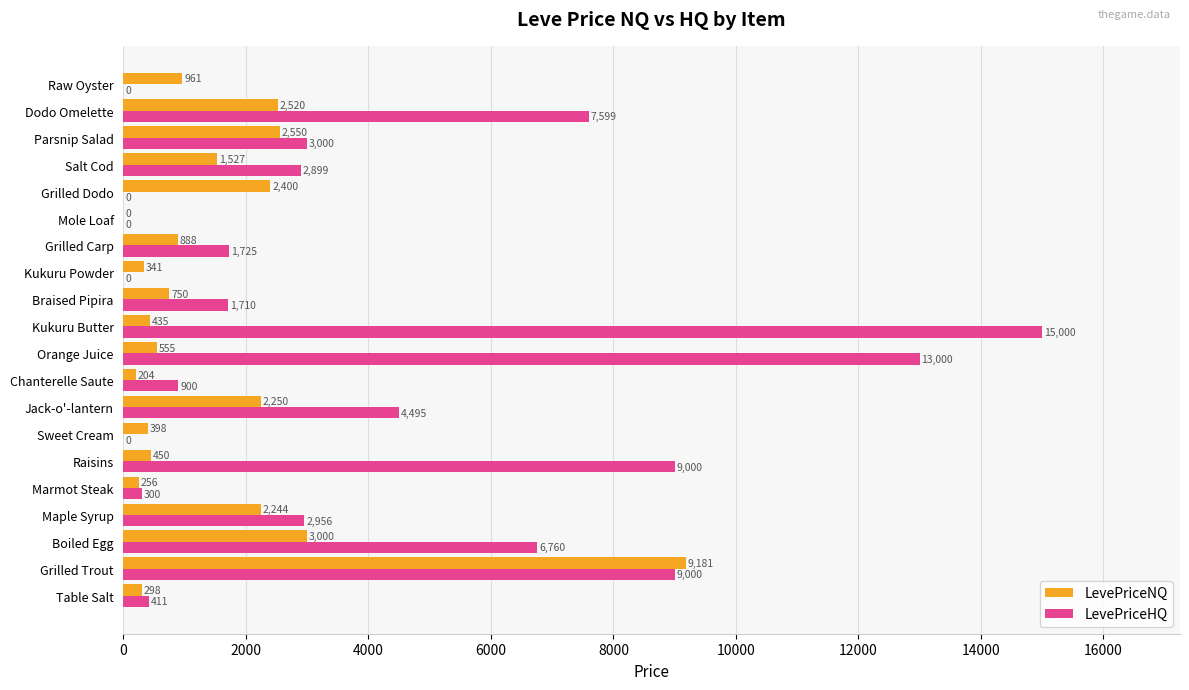

Which series has the largest range (max minus min)?

LevePriceHQ